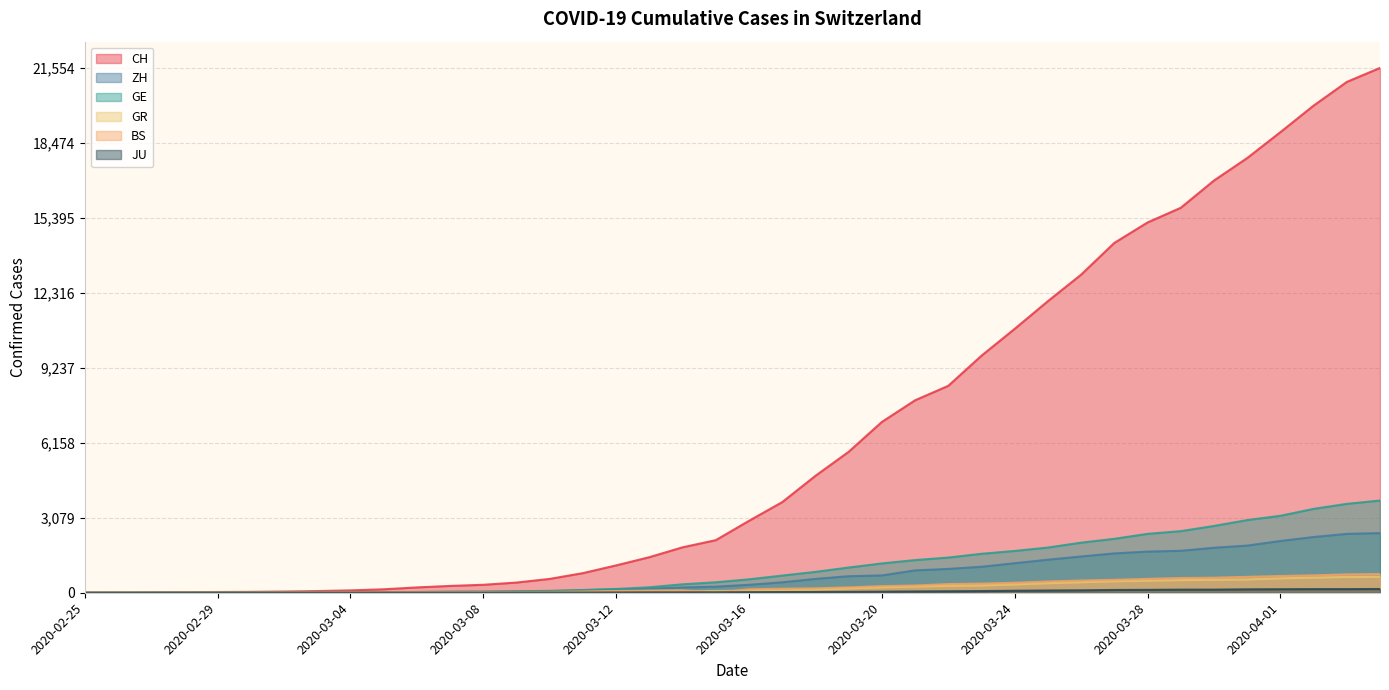

Which series has the largest range (max minus min)?

CH